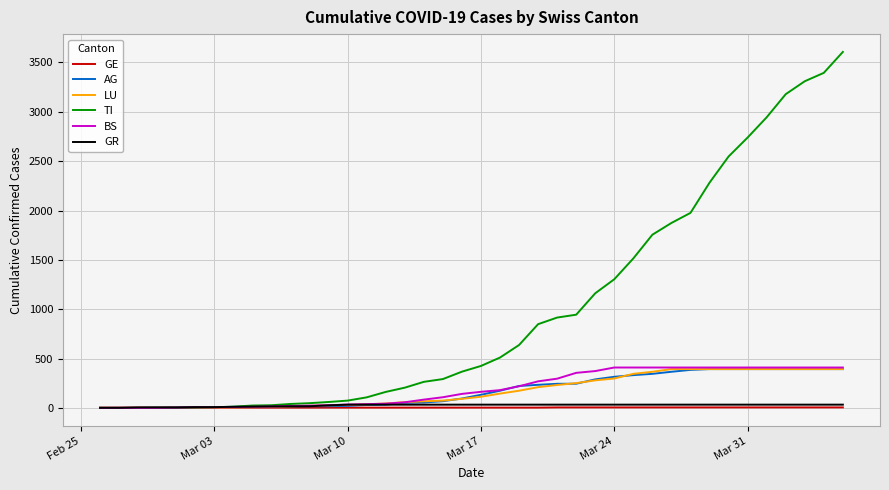

What is the maximum value shown in the chart?

3606